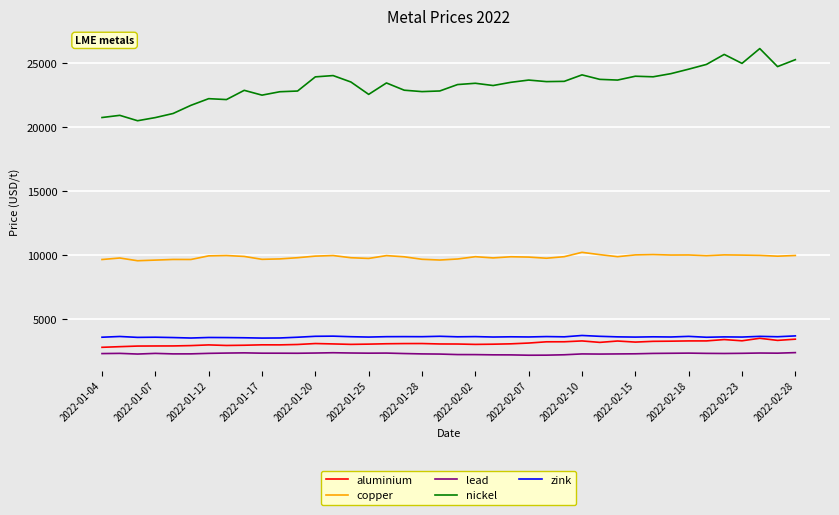

What is the minimum value for copper?

9565.0